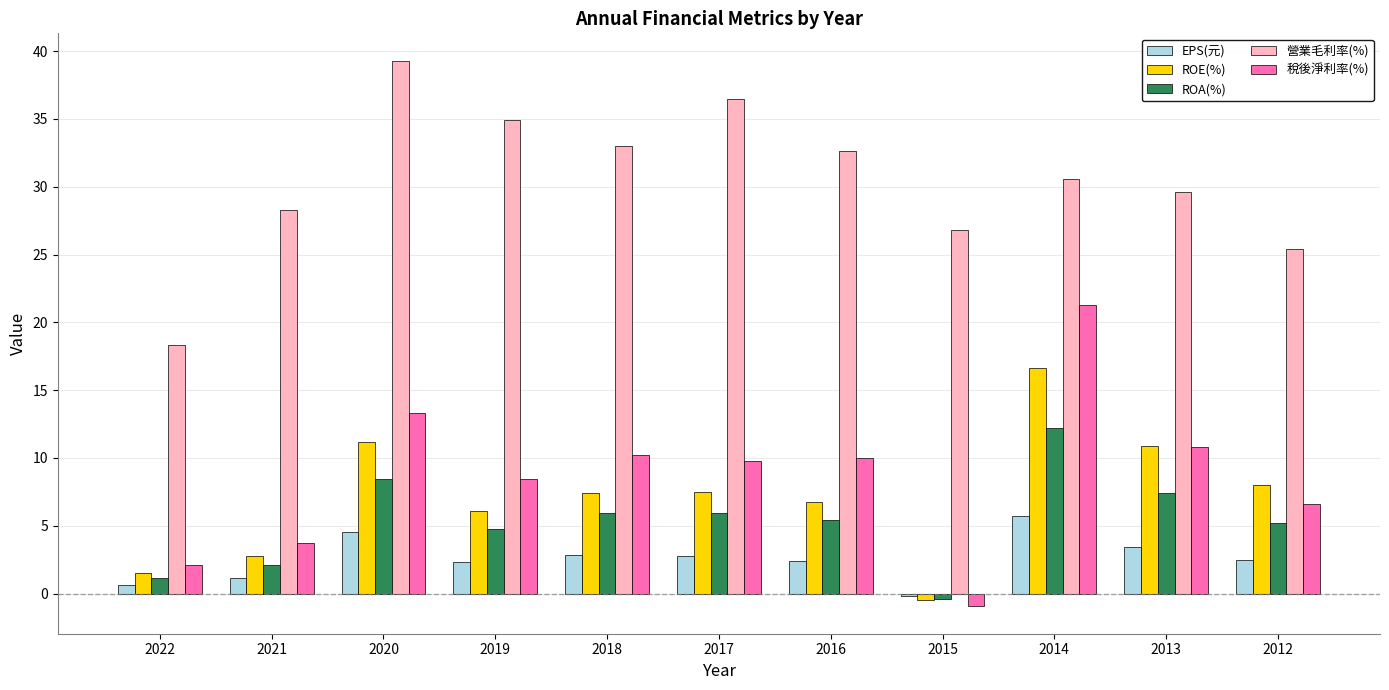

At which category is the sum across all series the highest?

2014